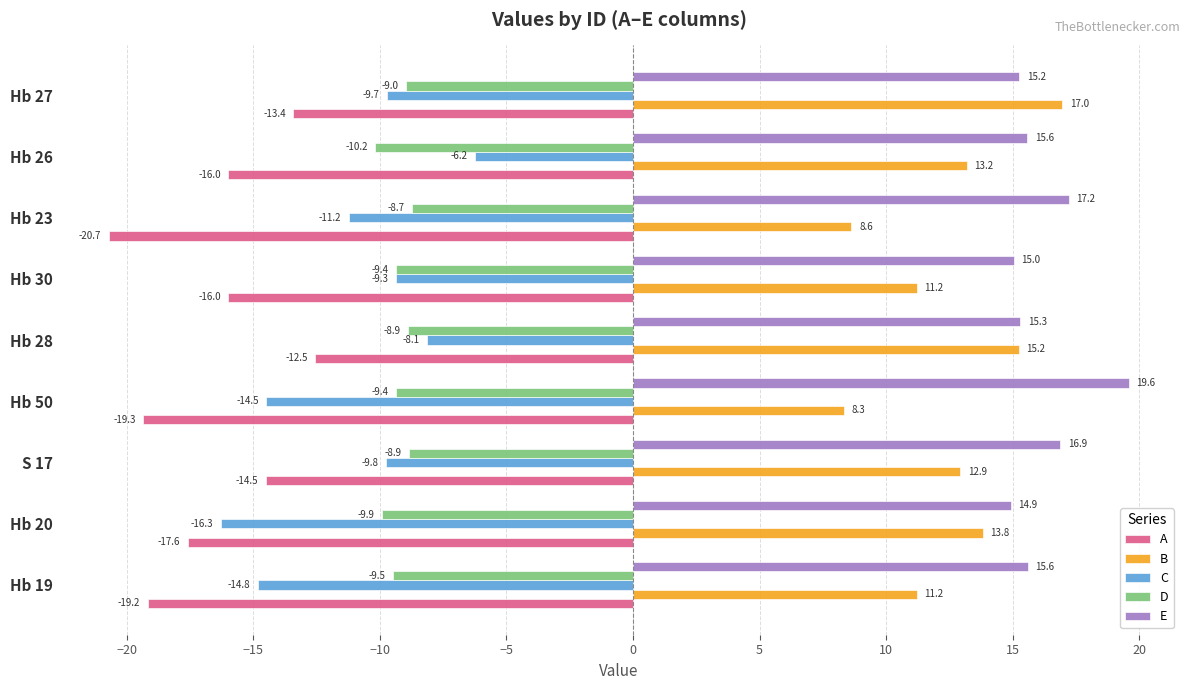

What is the difference between the maximum and minimum values in the A series?

8.2